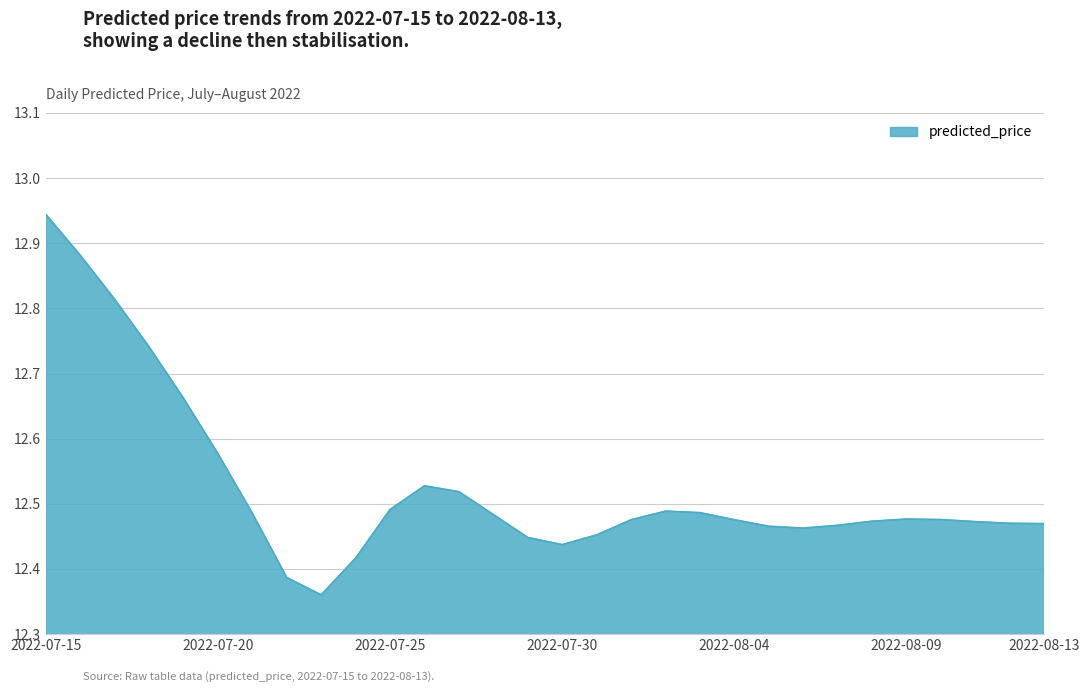

At which category does the data reach its first local valley?

2022-07-23